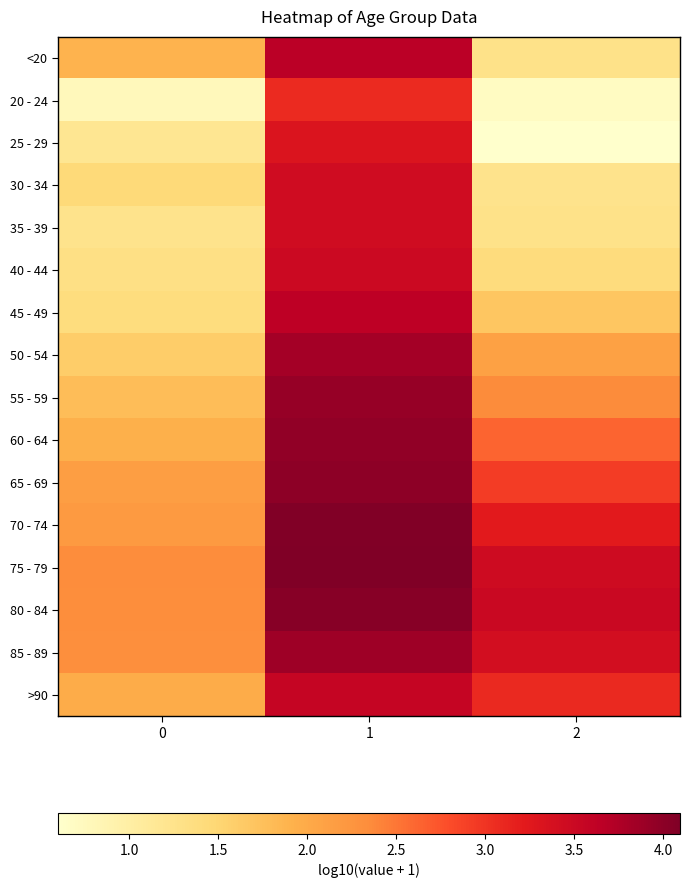

Rank the series by their maximum value, from lowest to highest.

20 - 24, 25 - 29, 30 - 34, 35 - 39, 40 - 44, >90, 45 - 49, <20, 50 - 54, 85 - 89, 55 - 59, 60 - 64, 65 - 69, 80 - 84, 70 - 74, 75 - 79